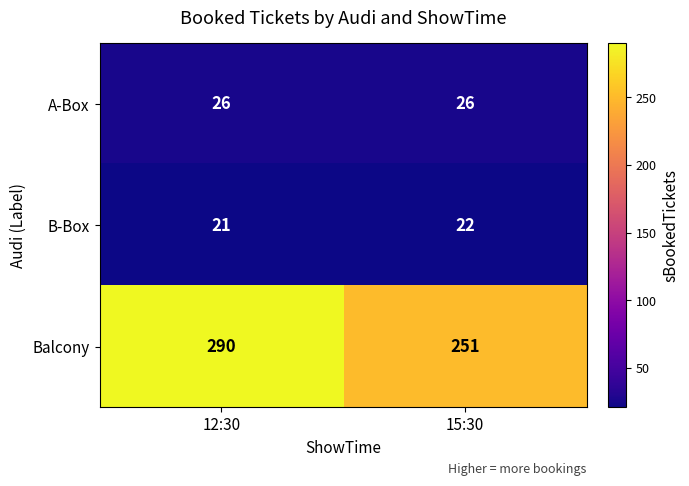

List the series in order of their peak value, lowest first.

B-Box, A-Box, Balcony